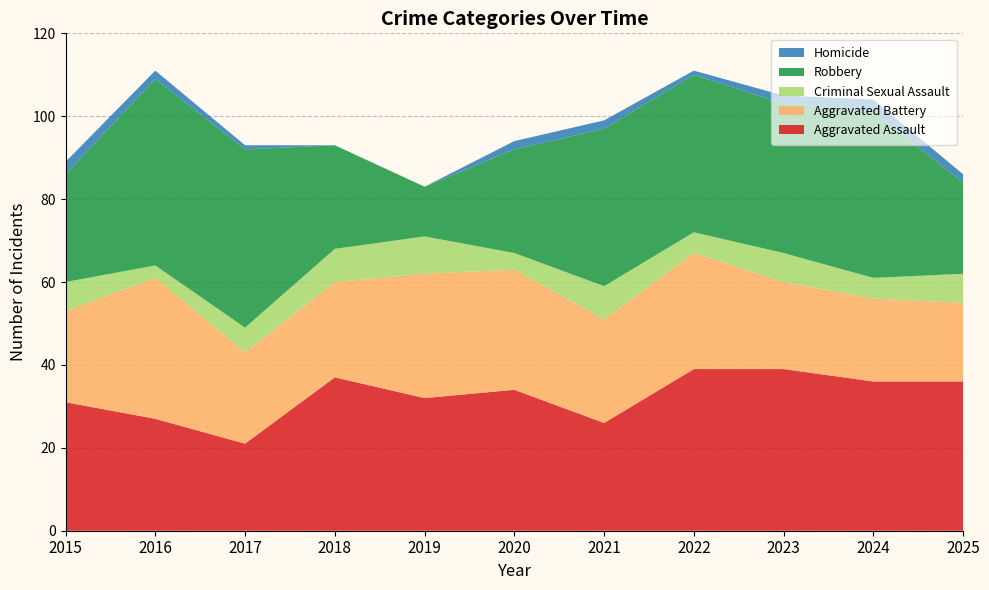

Reading right to left, list all the values displayed in this chart.

Aggravated Assault: 36	36	39	39	26	34	32	37	21	27	31
Aggravated Battery: 19	20	21	28	25	29	30	23	22	34	22
Criminal Sexual Assault: 7	5	7	5	8	4	9	8	6	3	7
Robbery: 22	40	36	38	38	25	12	25	43	45	26
Homicide: 2	3	2	1	2	2	0	0	1	2	3